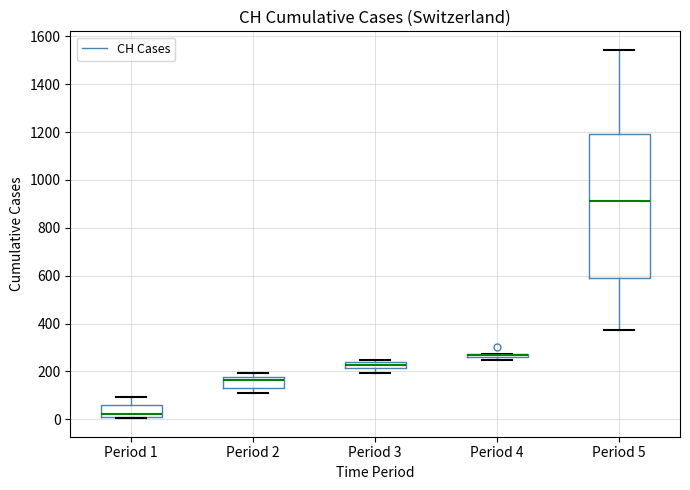

Where is the upper edge of the box for Period 1 on the y-axis? The values are not printed on the chart, so give them approximately, as read against the axis.

60